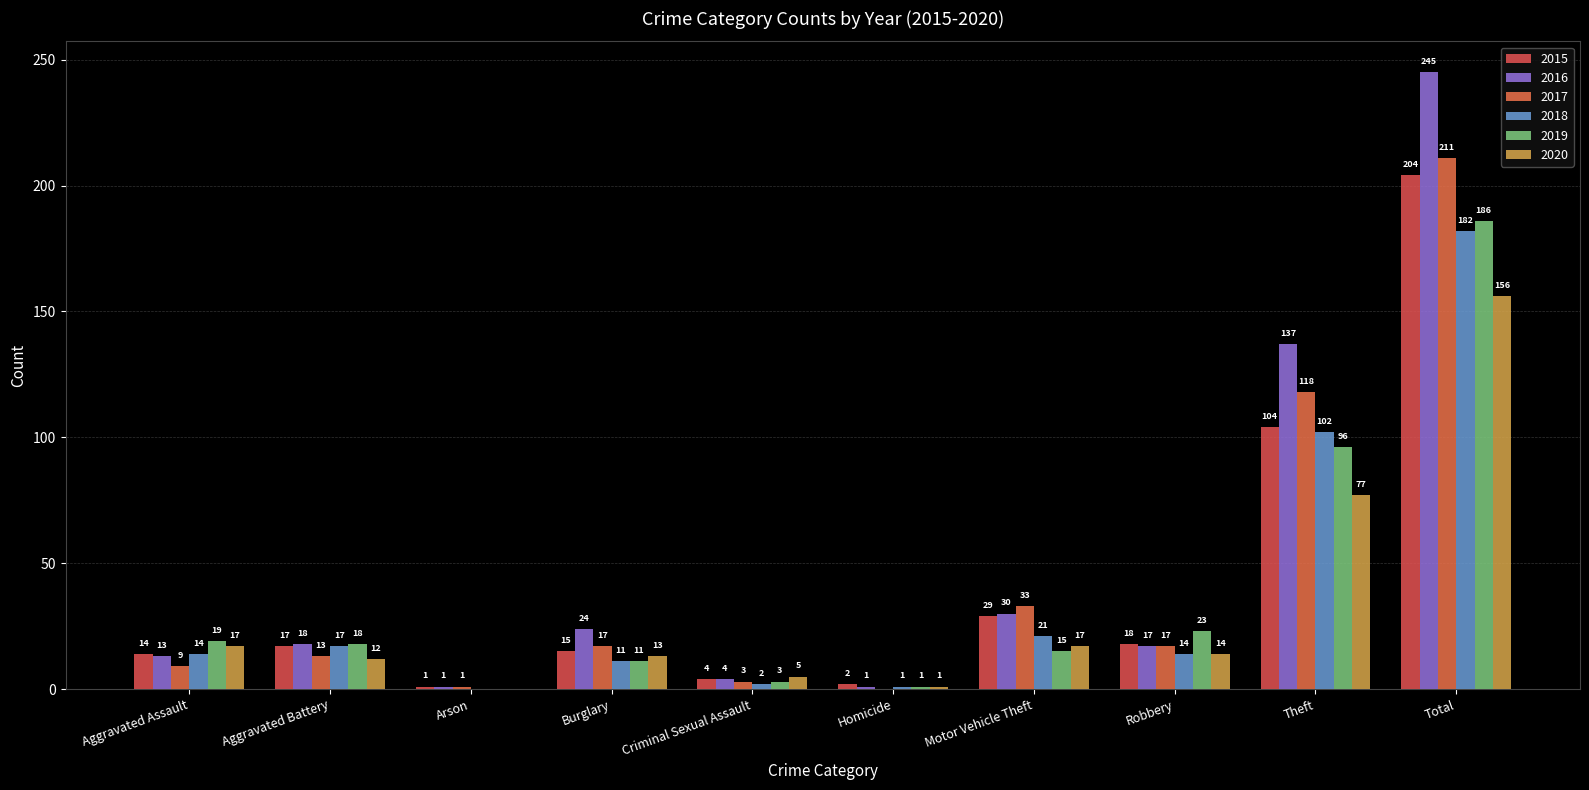

How many data points does each series have?

10